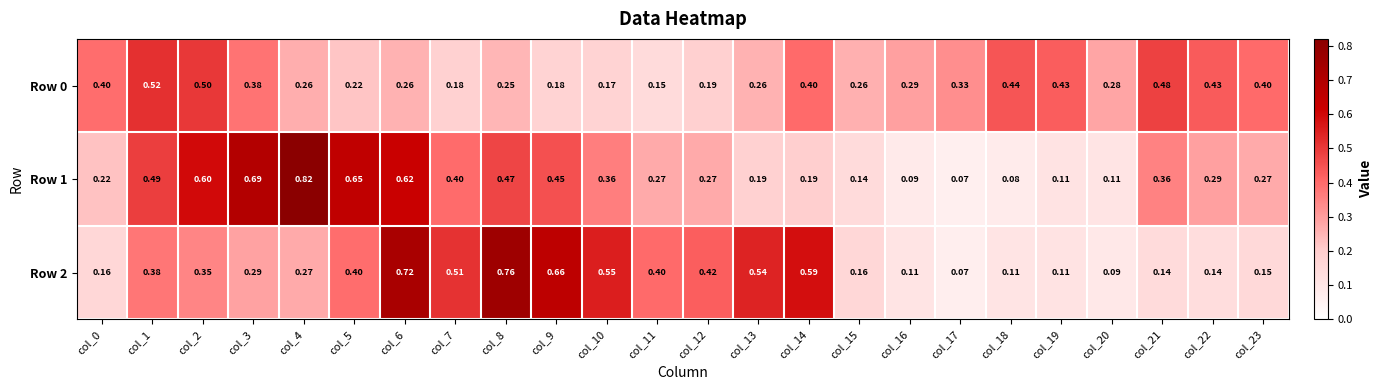

Which series has the largest range (max minus min)?

Row 1